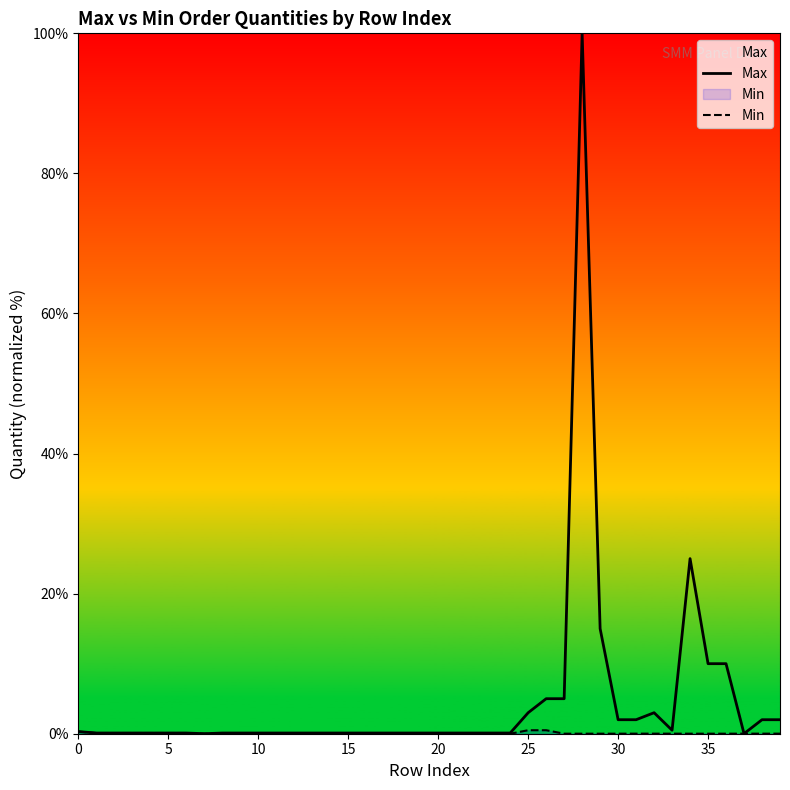

How many lines are shown in the chart?

2